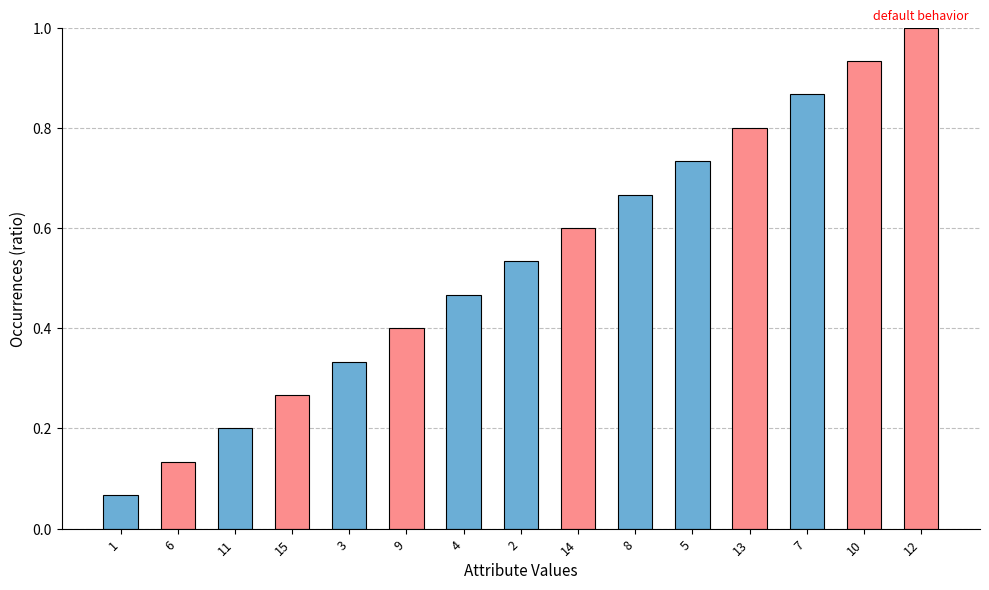

List the labels in order of value, largest first.

12, 10, 7, 13, 5, 8, 14, 2, 4, 9, 3, 15, 11, 6, 1